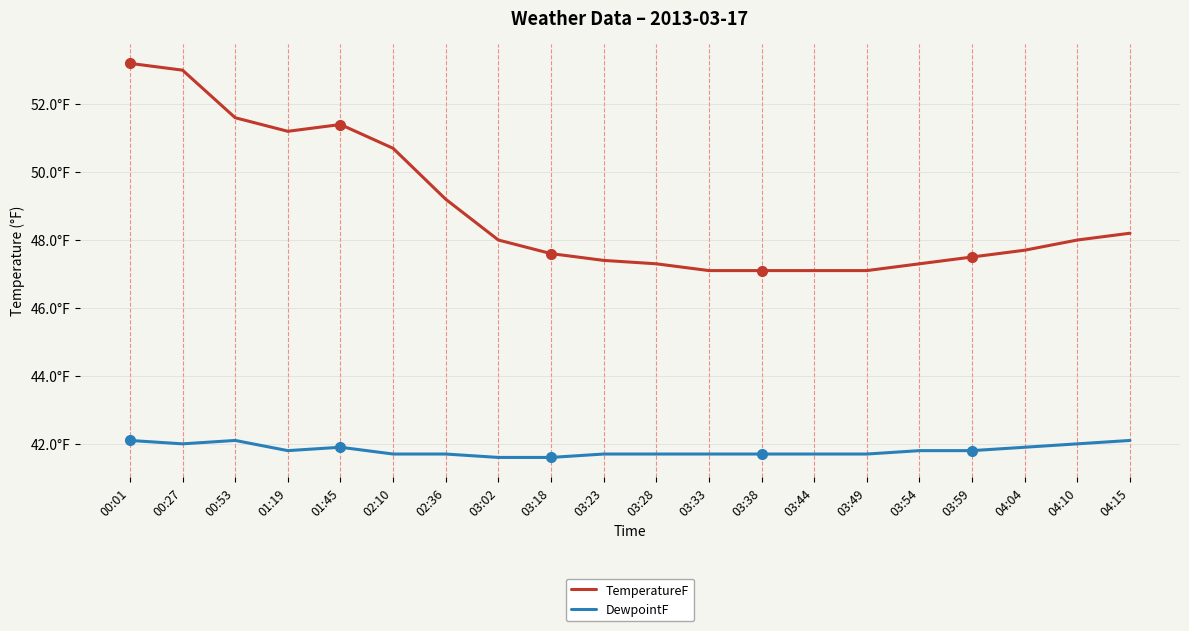

Which category has the highest value in the TemperatureF series?

00:01